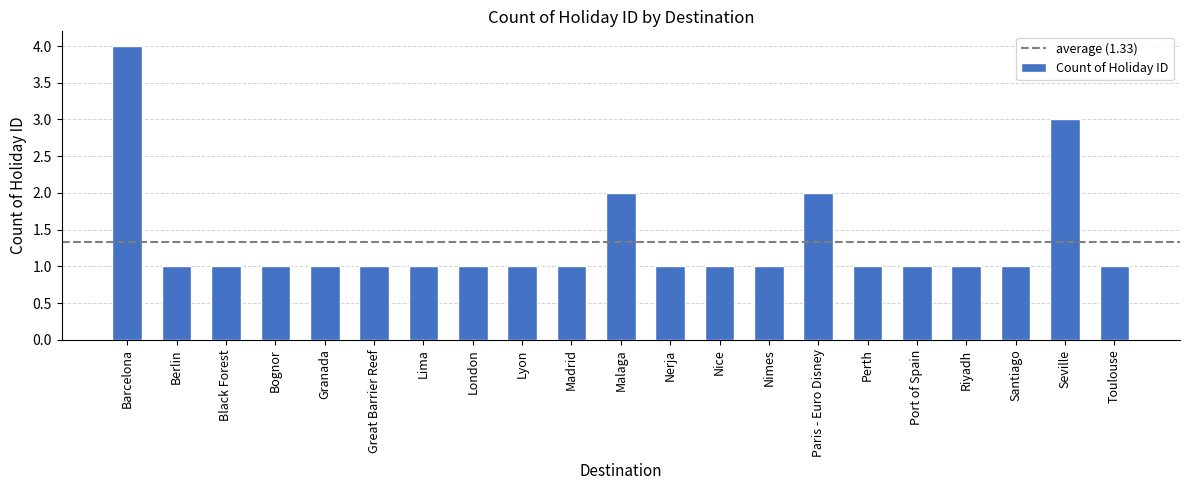

What is the value of the 16th bar from the left?

1